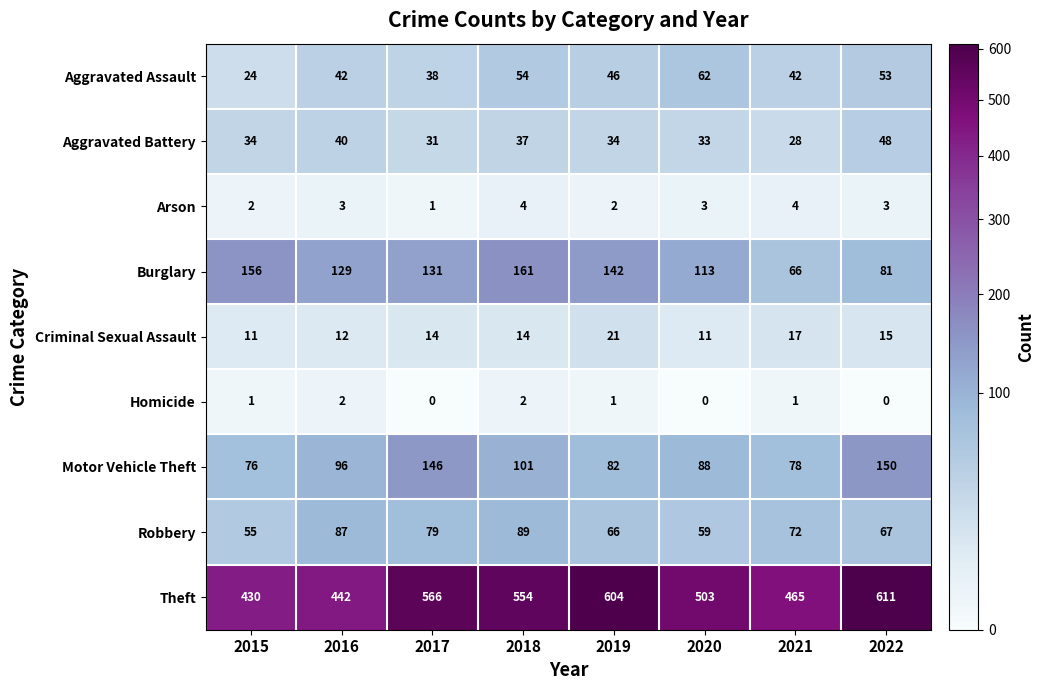

What is the total value across all series at 2019?

998